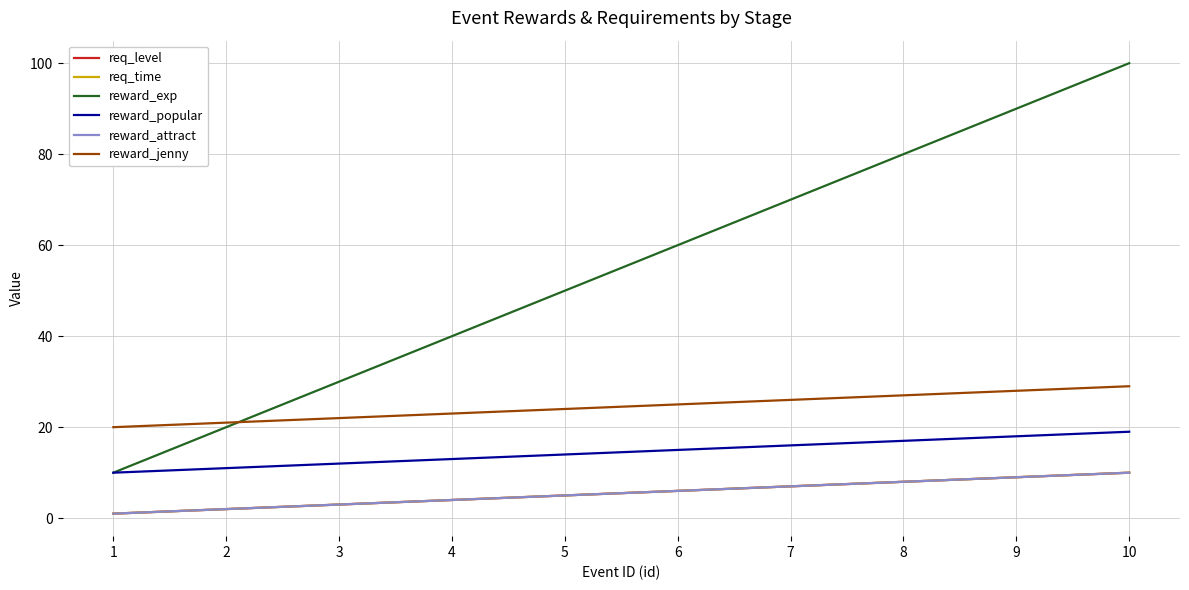

Does the chart display data point markers on the line(s)?

No